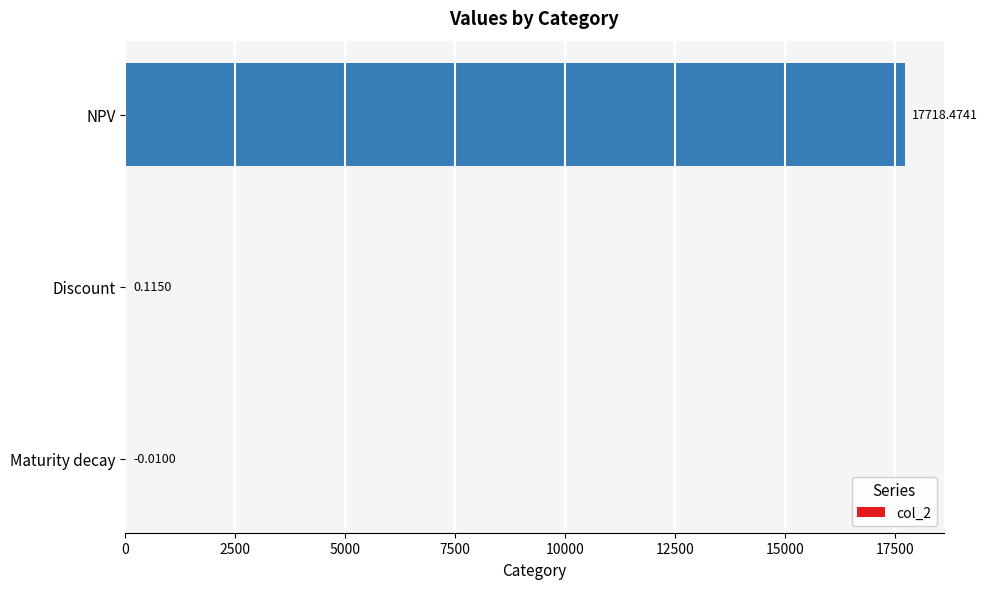

Does the chart contain stacked bars?

No